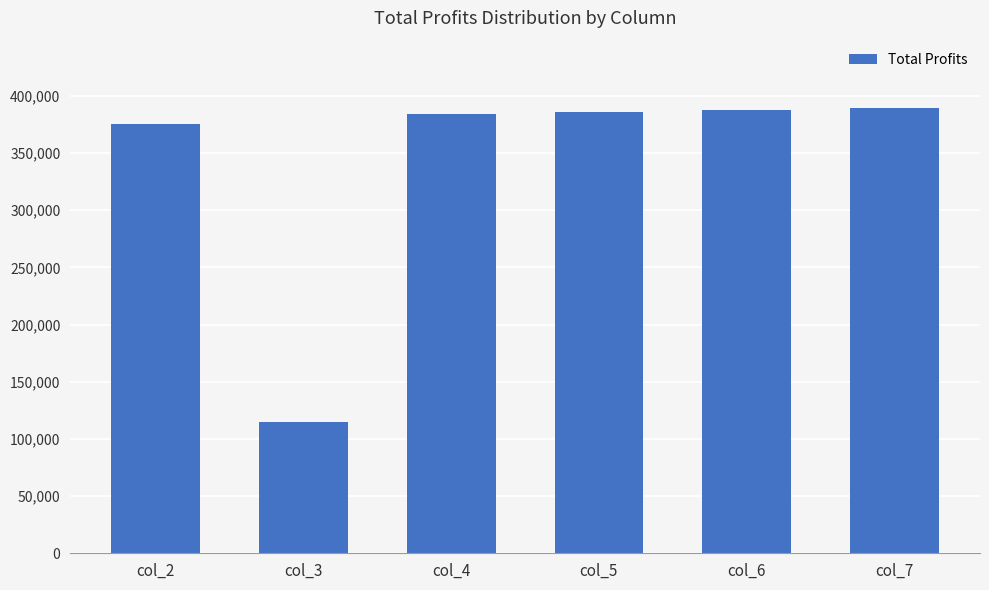

What is the minimum value shown in the chart?

114560.4